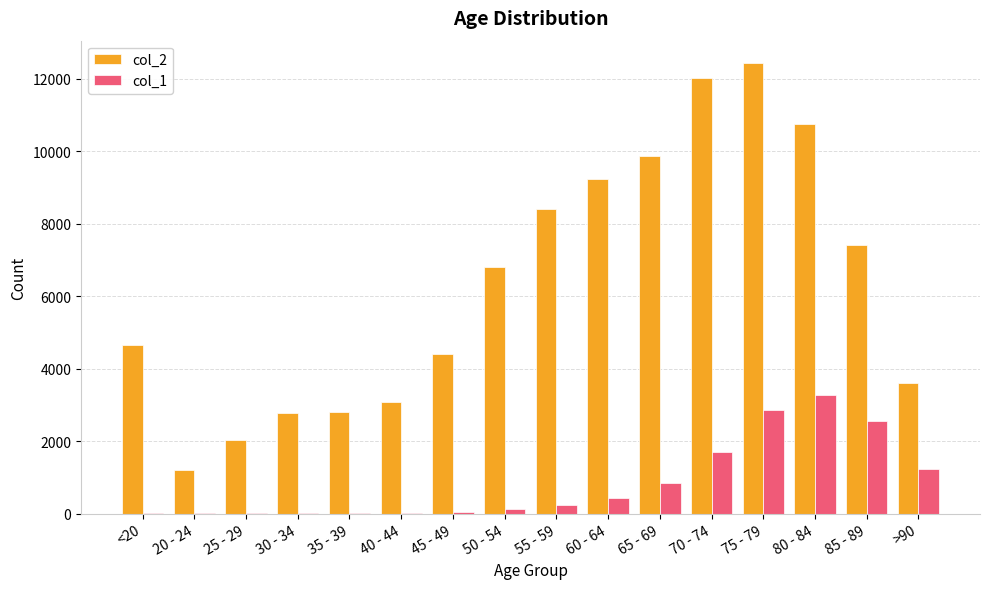

What are all the series names shown in the legend?

col_2, col_1